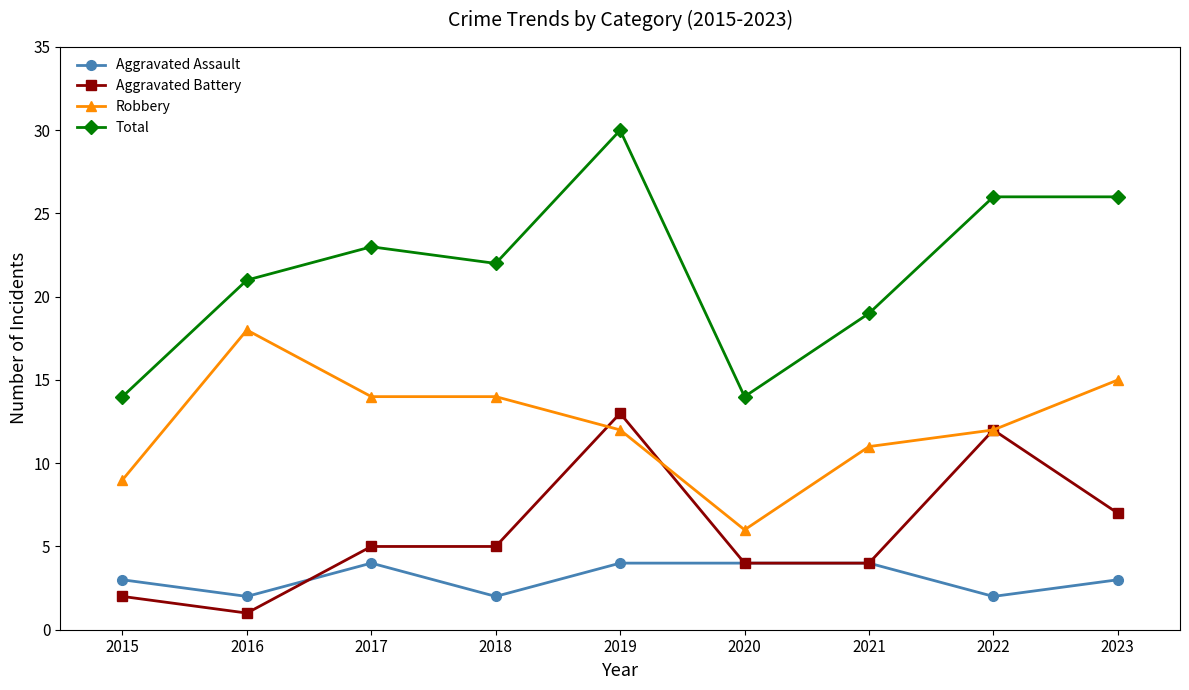

Is it true that Total equals 19 at 2021?

True